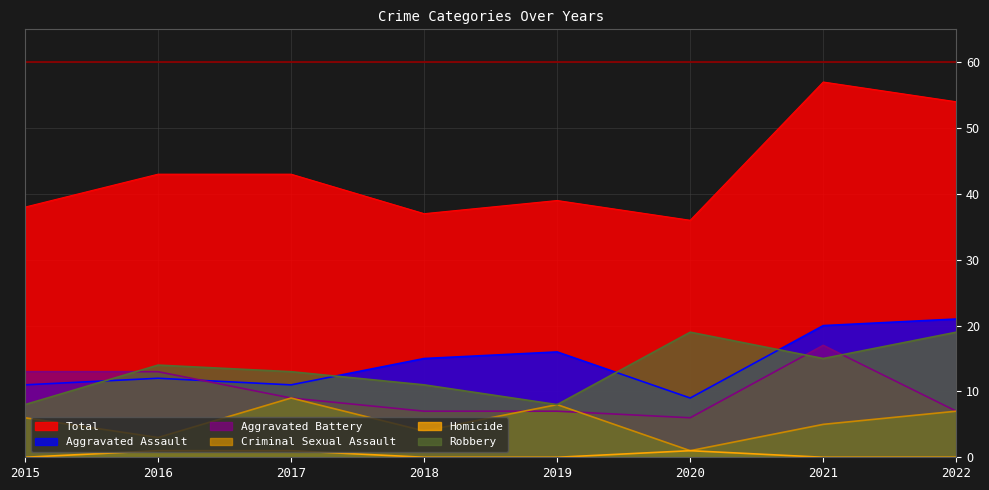

True or false: Homicide and Robbery intersect in this chart.

False